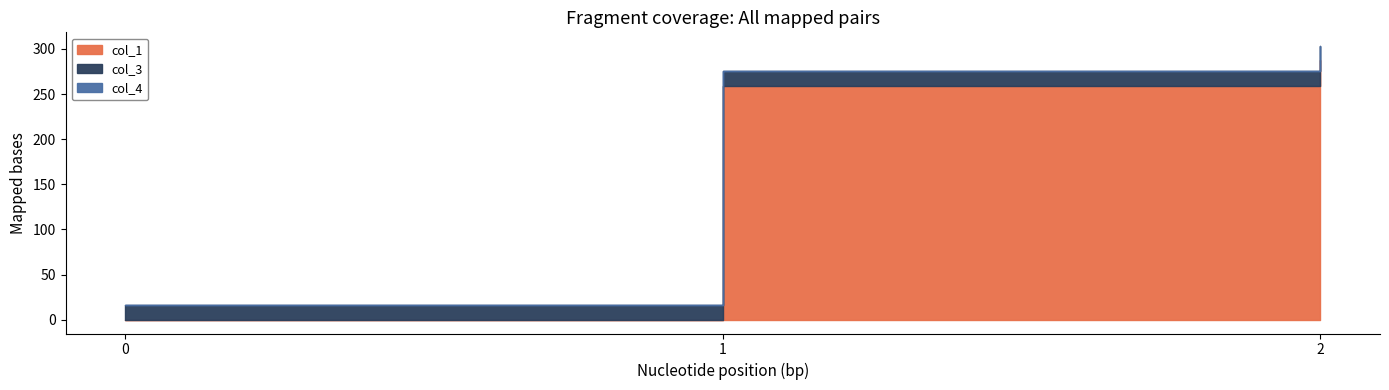

What is the value of the col_3 point at the 3rd from the left?

16.0